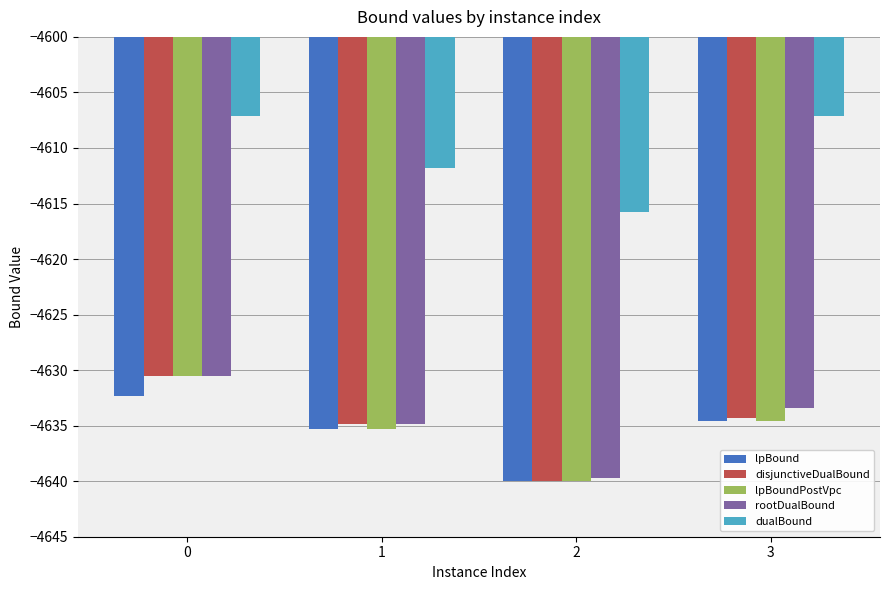

What is the maximum value for lpBoundPostVpc?

-4630.6